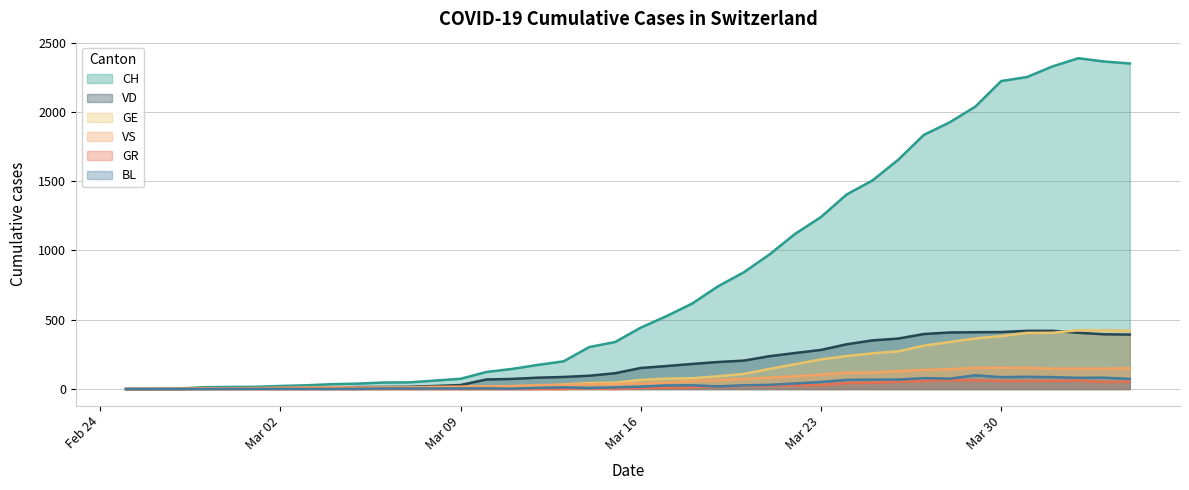

What is the highest value of the BL series?

99